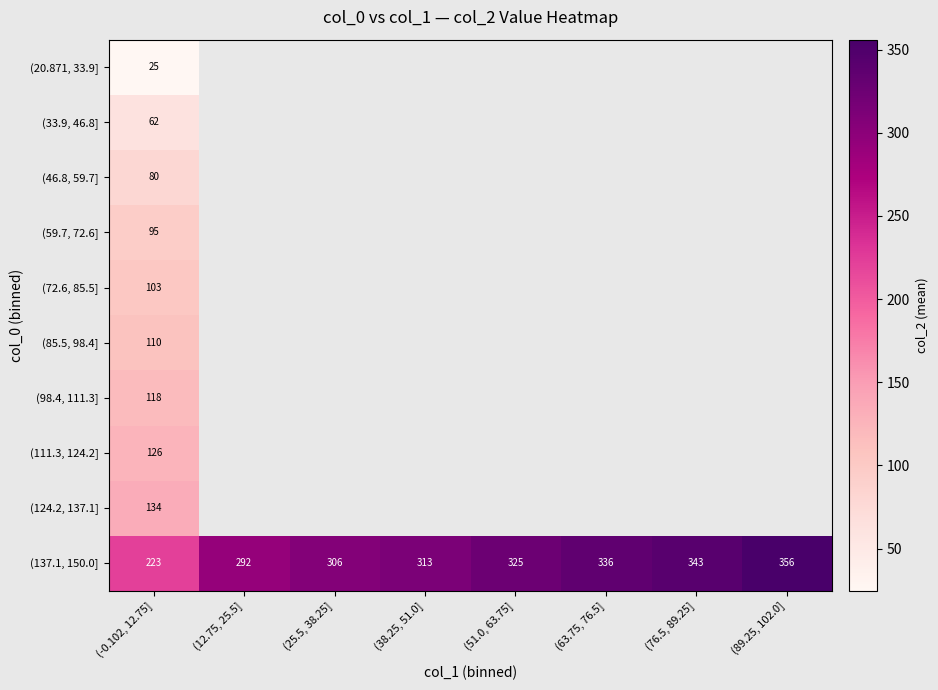

How many distinct data groups are displayed?

10